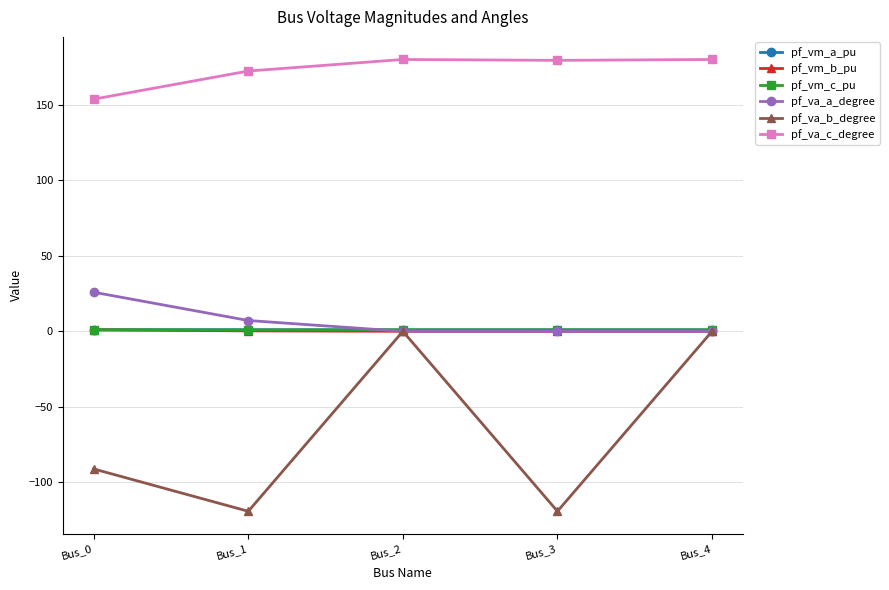

Is it true that pf_va_a_degree equals 0.0 at Bus_3?

True